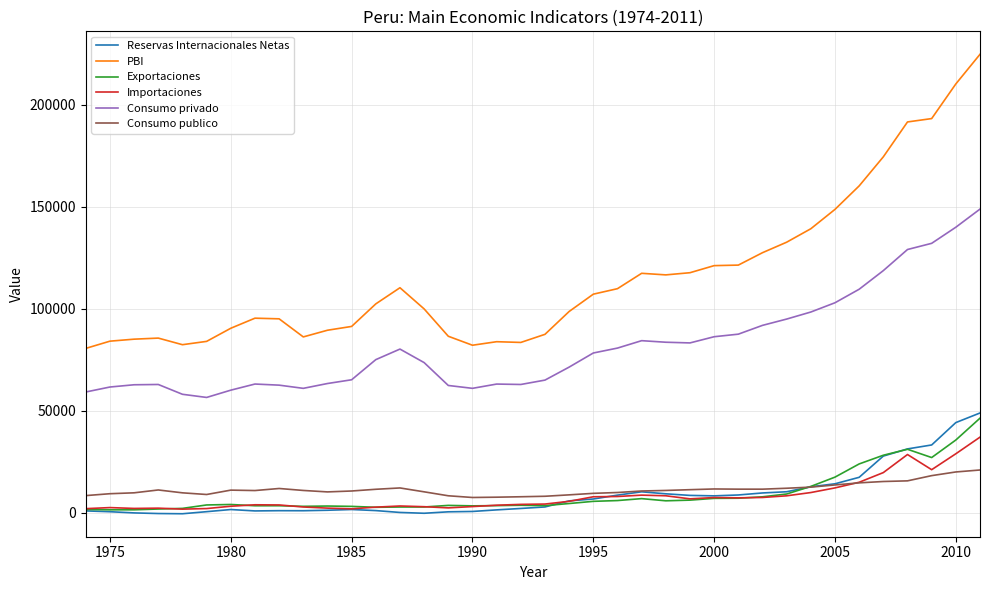

True or false: Consumo privado and PBI intersect in this chart.

False